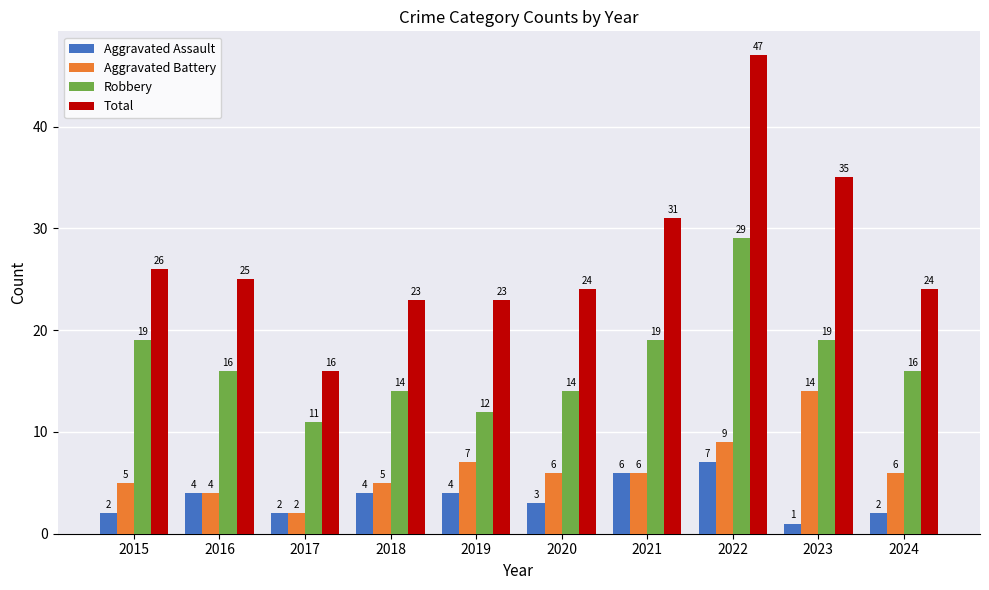

Read the Aggravated Assault value at 2019.

4